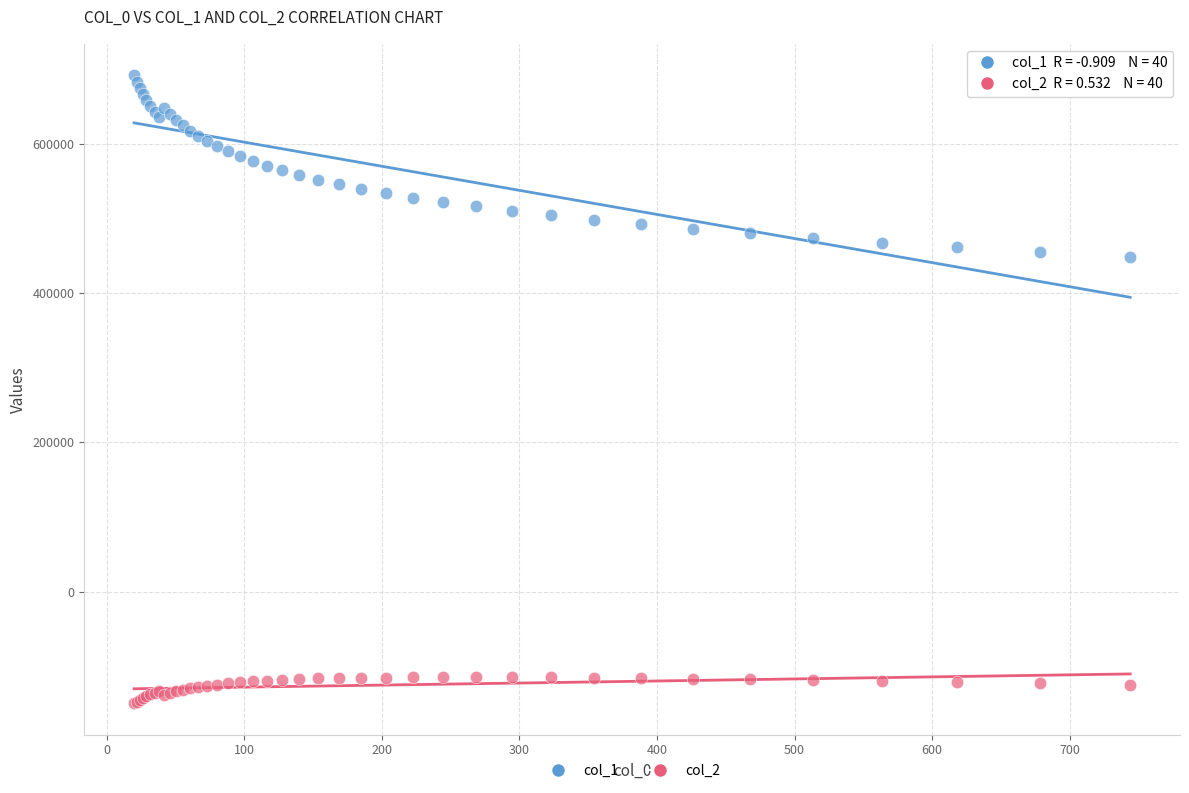

What is the X range (max minus min) for the scatter plot?

723.9